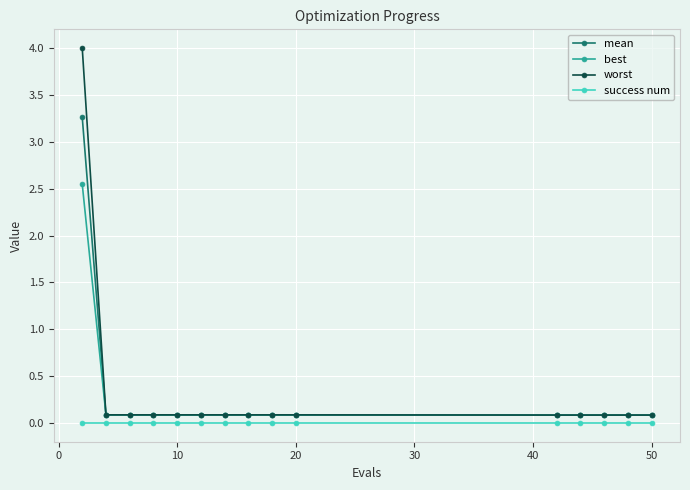

What is the maximum value for mean?

3.3